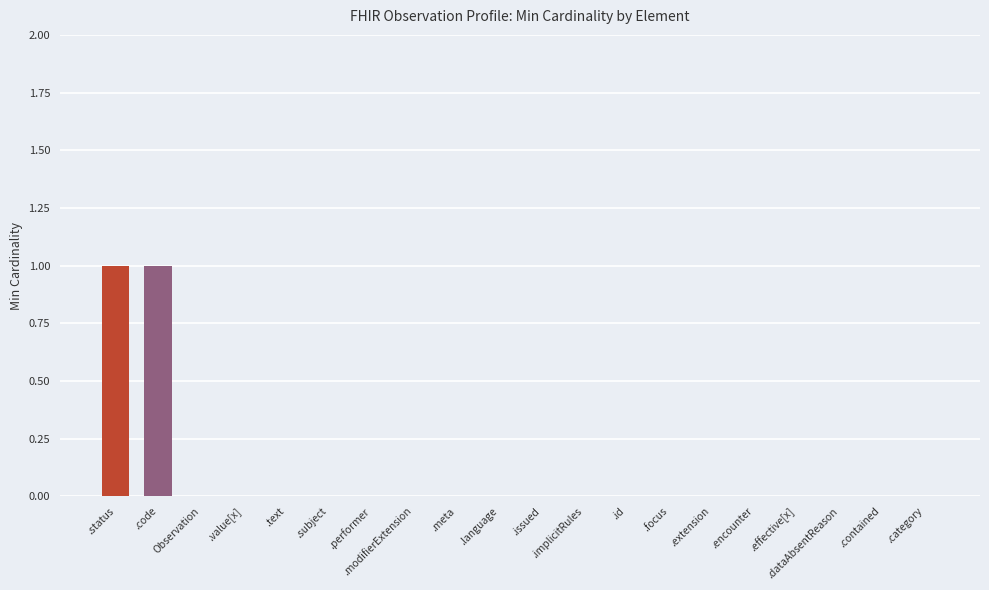

Reading left to right, list all the values displayed in this chart.

1	1	0	0	0	0	0	0	0	0	0	0	0	0	0	0	0	0	0	0